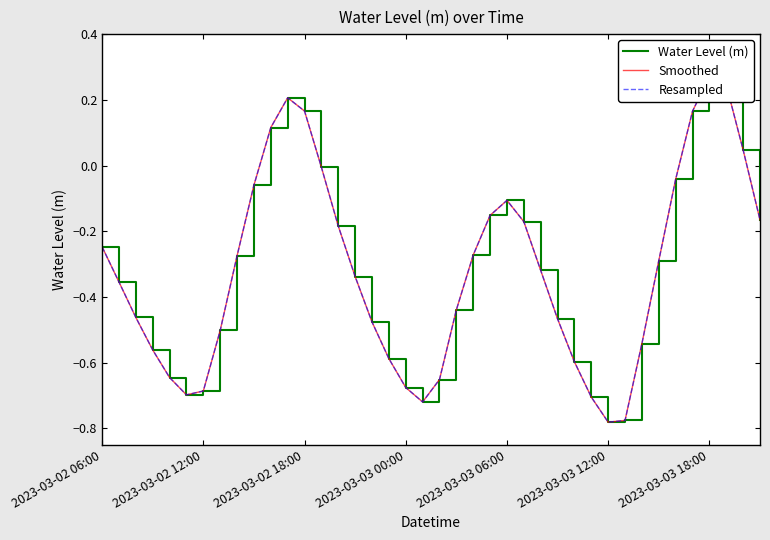

In Smoothed, how many points are higher than both neighbors (excluding endpoints)?

3